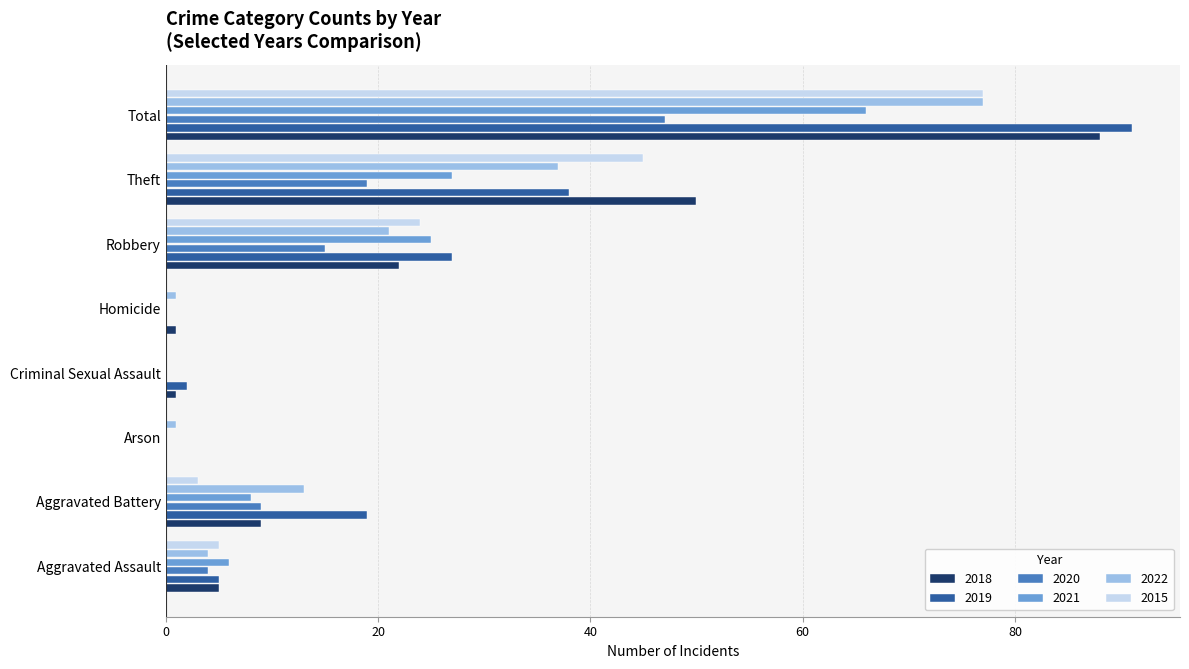

What is the greatest value displayed?

91